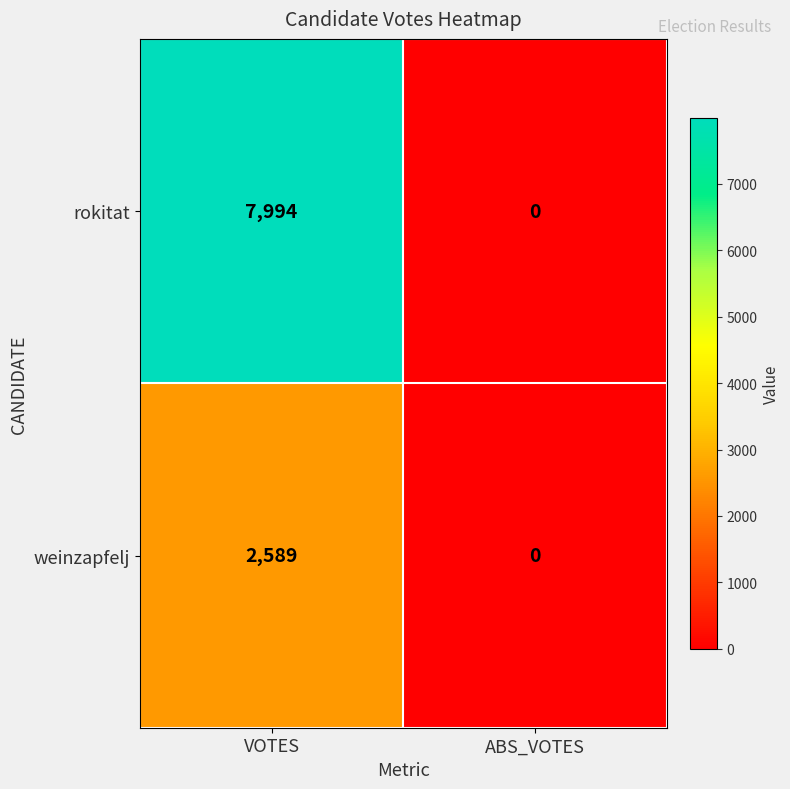

Count the number of data series in this chart.

2